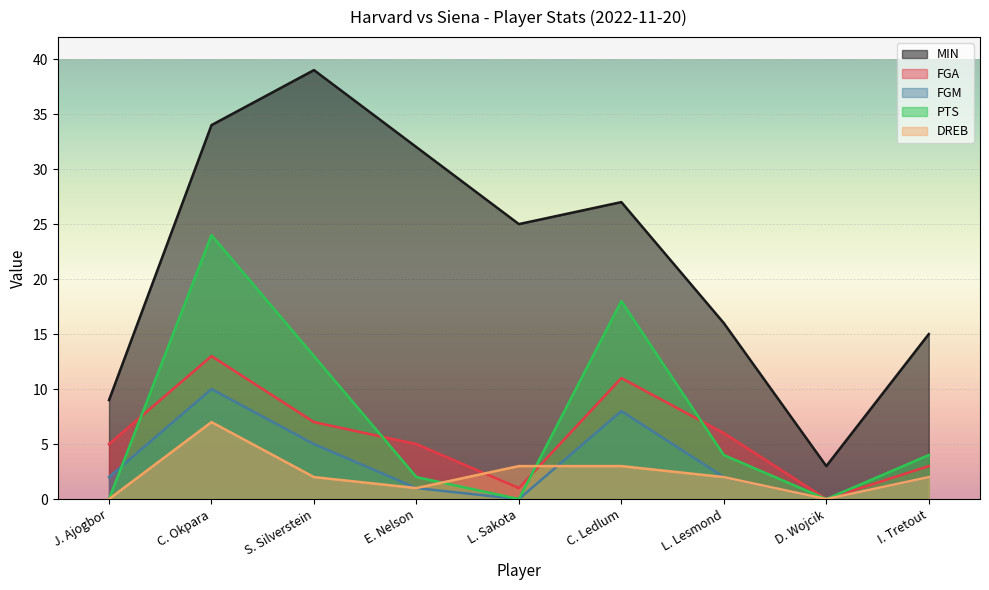

What is the sum of the MIN values at S. Silverstein and I. Tretout?

54